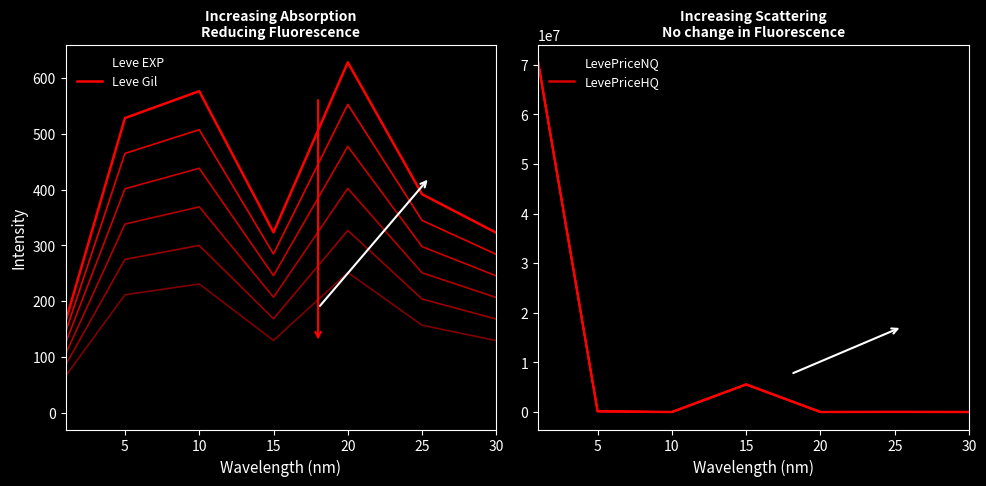

List the labels in order of Leve Gil value, smallest first.

0, 30, 15, 25, 5, 10, 20